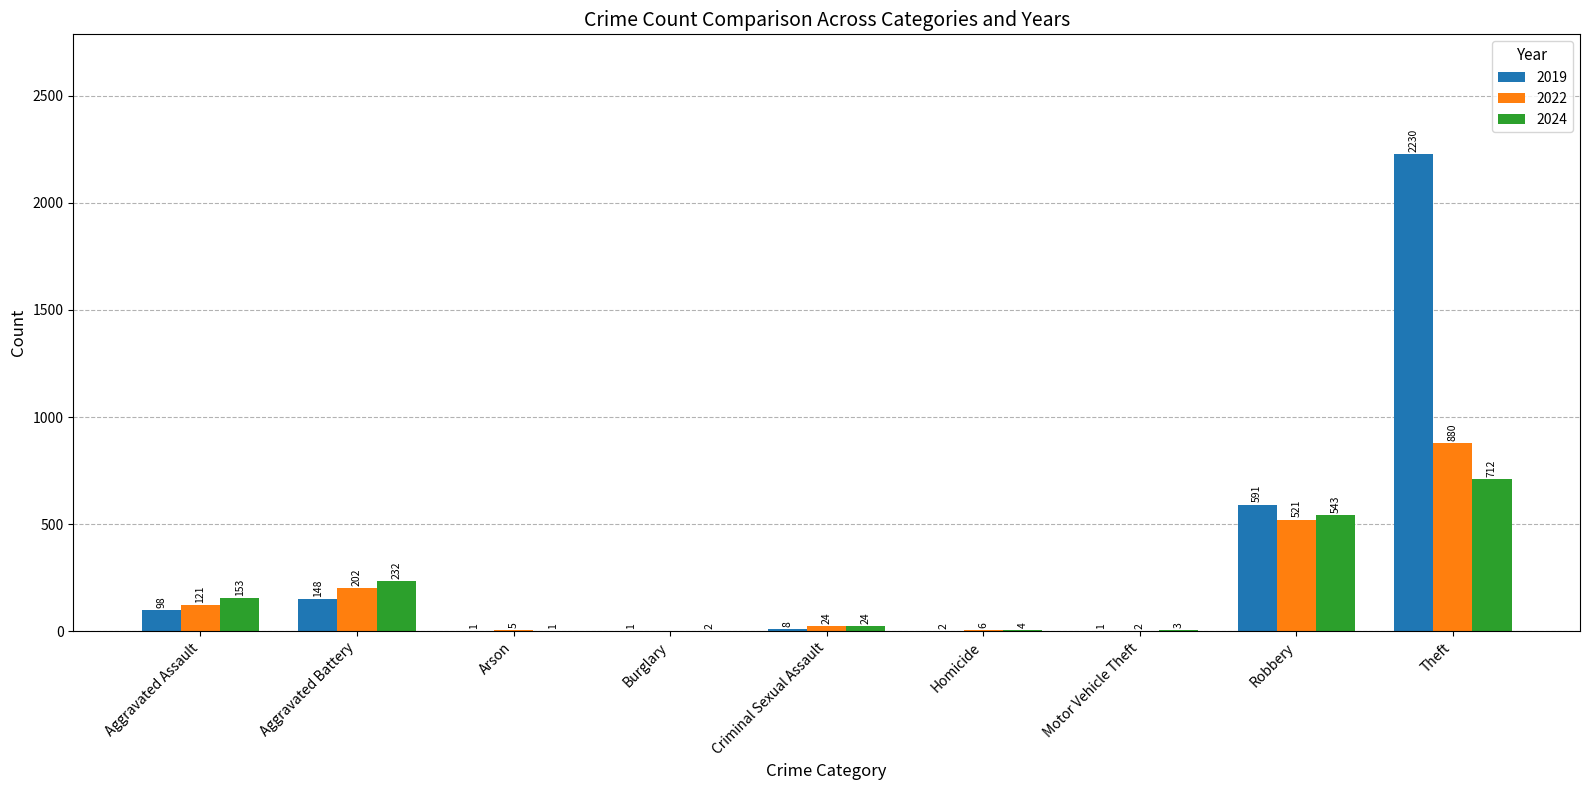

True or false: 2024 has a value of 24 at Criminal Sexual Assault.

True